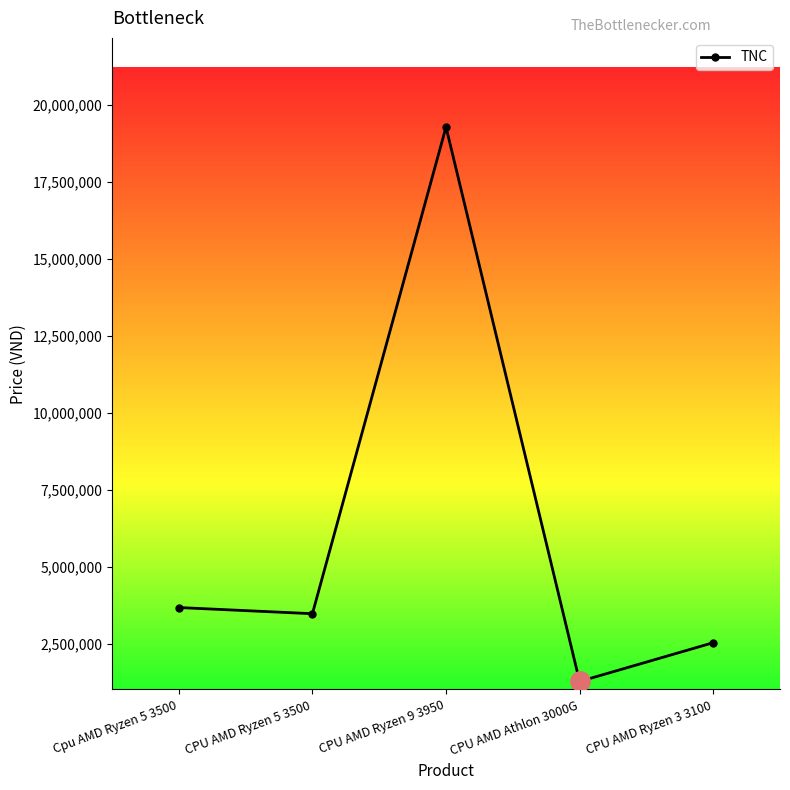

Rank the categories by value from lowest to highest.

CPU AMD Athlon 3000G, CPU AMD Ryzen 3 3100, CPU AMD Ryzen 5 3500, Cpu AMD Ryzen 5 3500, CPU AMD Ryzen 9 3950